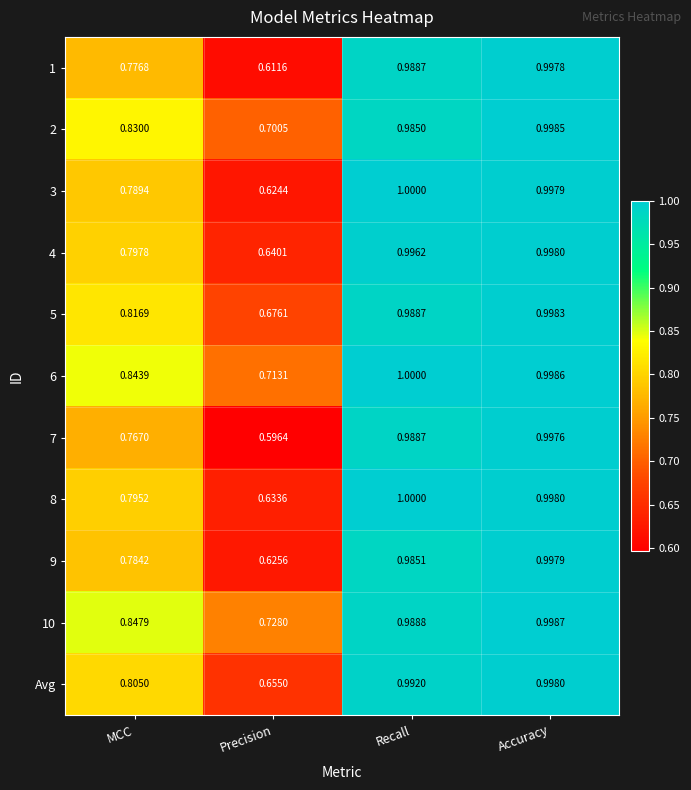

Count the number of data series in this chart.

11